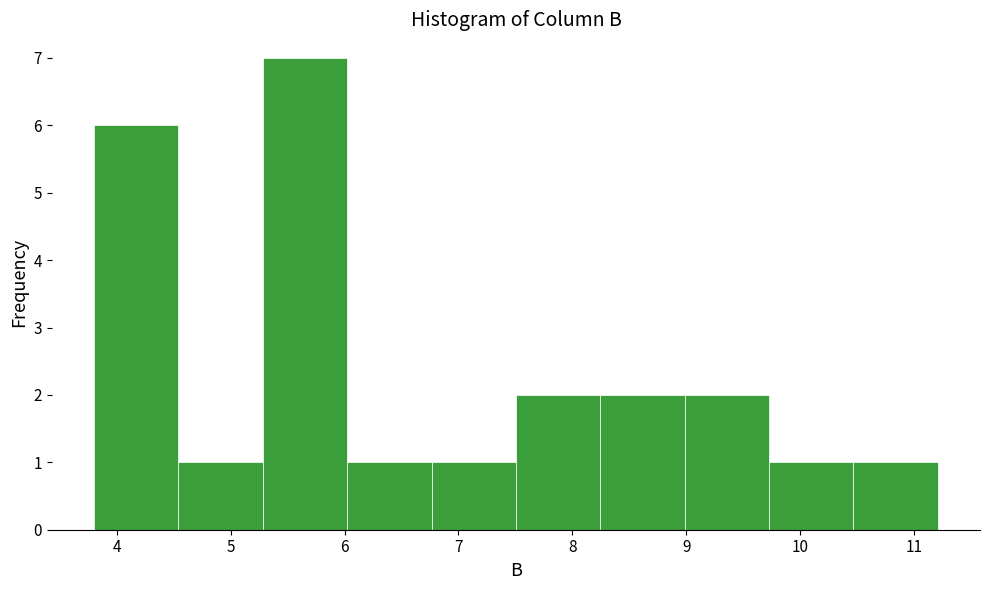

Reading left to right, transcribe this chart: for each bar, give the range it covers on the x-axis and its height. Neither the bar edges nor the heights are printed on the chart, so give them approximately, as read against the axes.

3.8 to 4.5: 6
4.5 to 5.3: 1
5.3 to 6.0: 7
6.0 to 6.8: 1
6.8 to 7.5: 1
7.5 to 8.2: 2
8.2 to 9.0: 2
9.0 to 9.7: 2
9.7 to 10.5: 1
10.5 to 11.2: 1